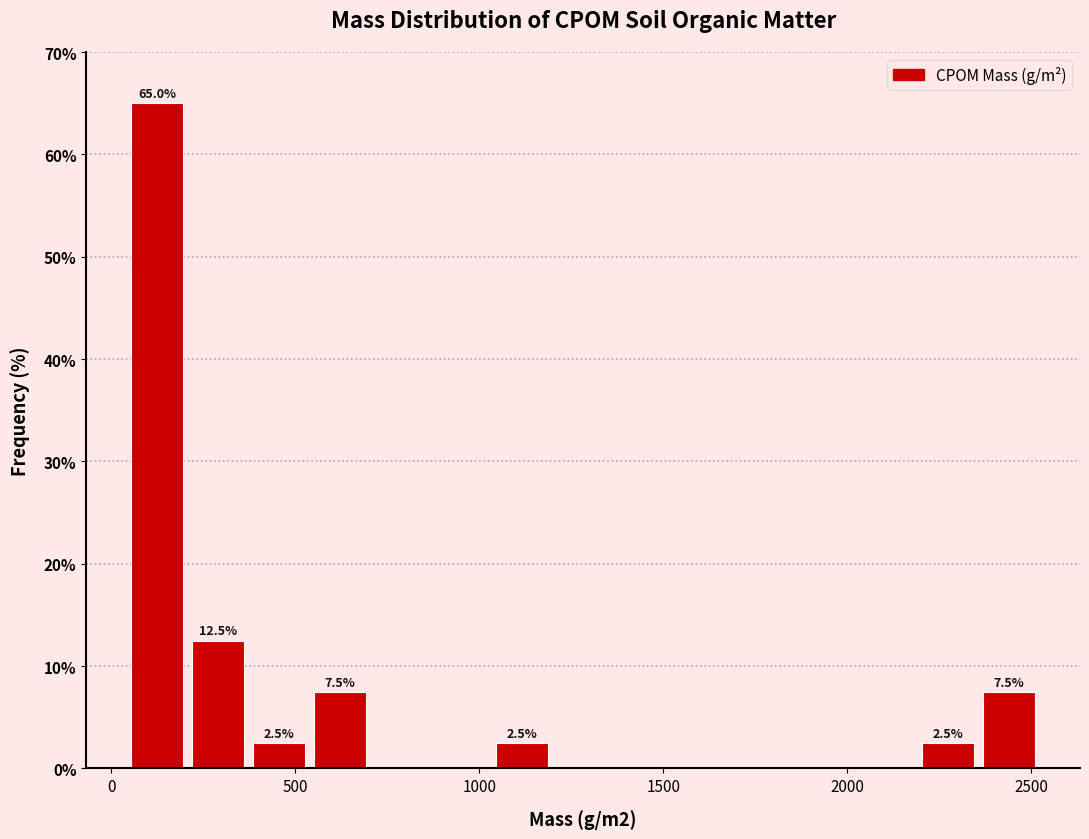

Around what value on the x-axis is the tallest bar? Give the approximate position of its centre, as read against the axis.

150